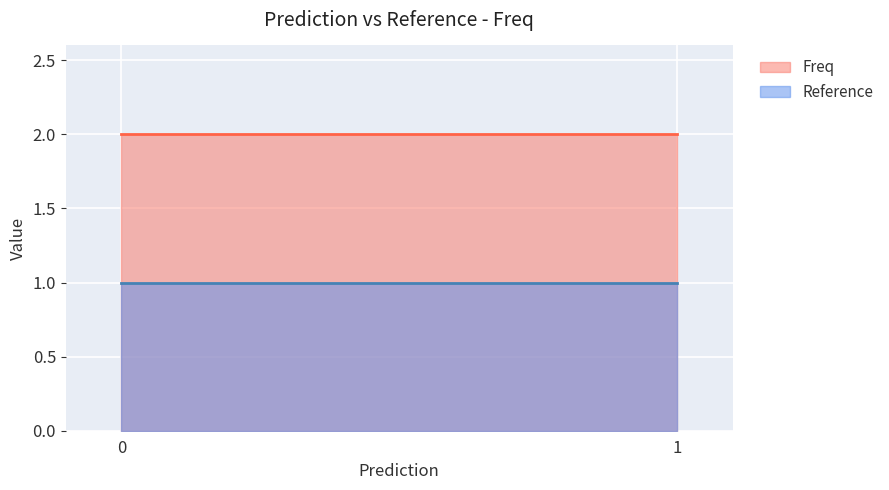

List the series in order of their peak value, highest first.

Freq, Reference